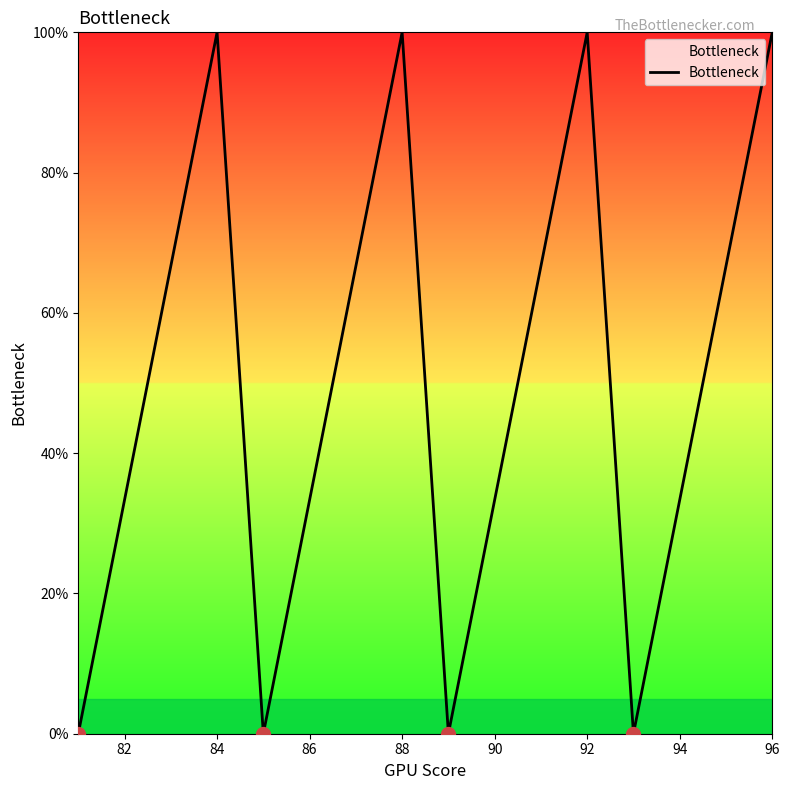

How many interior local peaks (higher than both neighbors) does the data have?

3